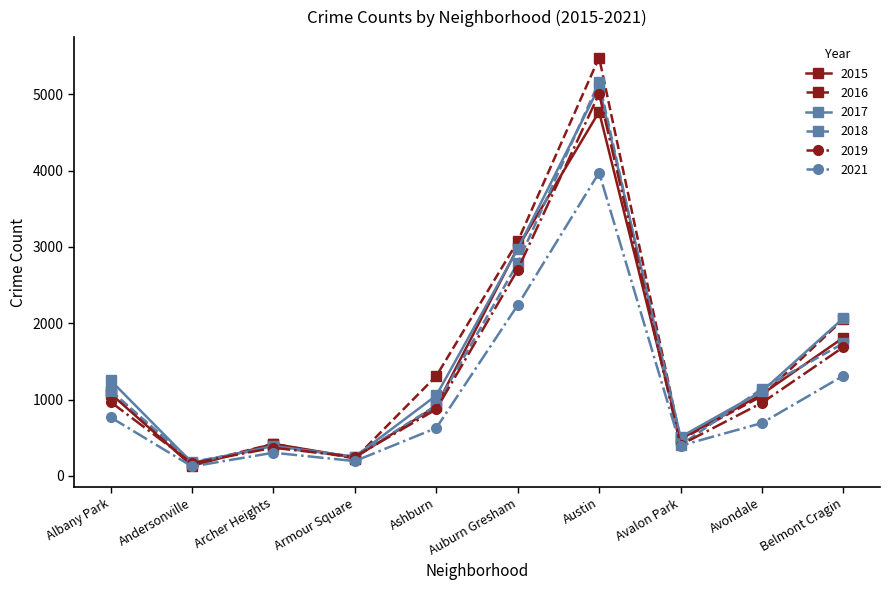

Which category has the lowest value across all series?

Andersonville